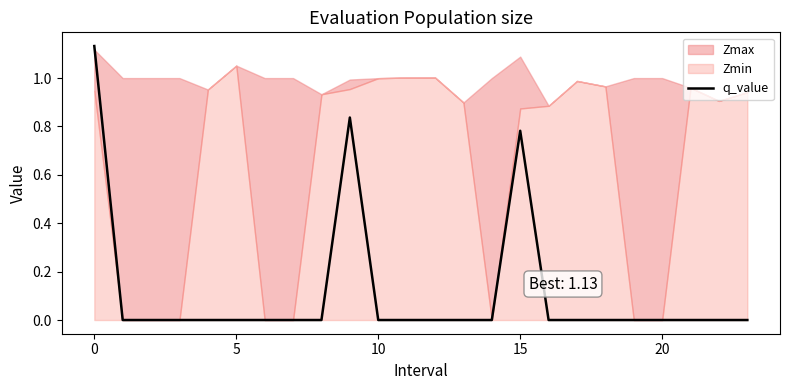

The value of q_value at 0 is 0.6. True or false?

False